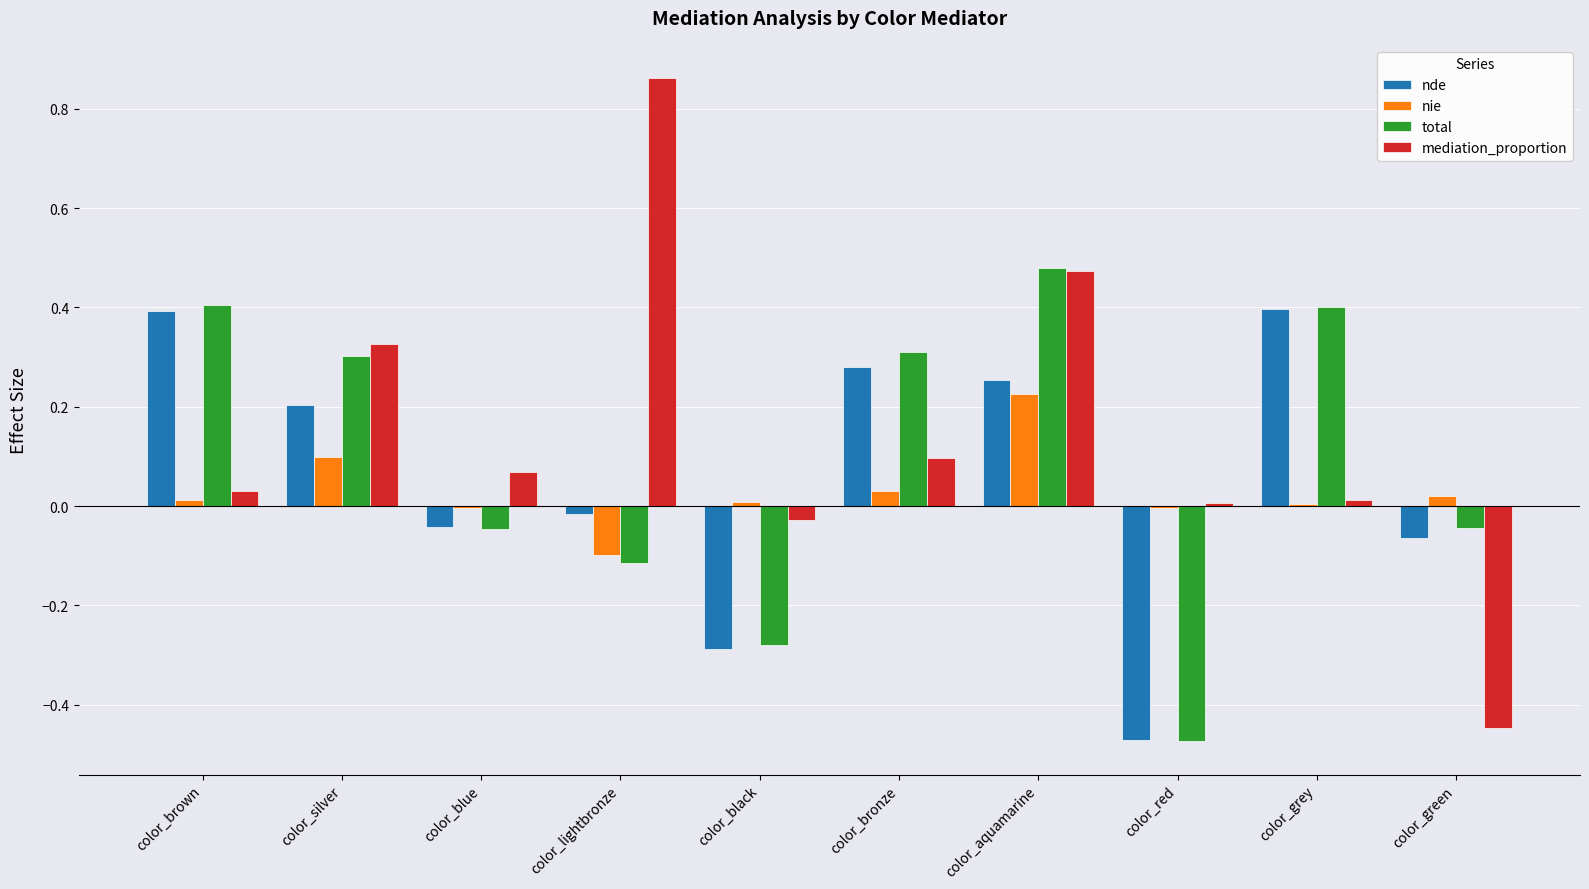

True or false: total has a value of -0.1 at color_black.

False